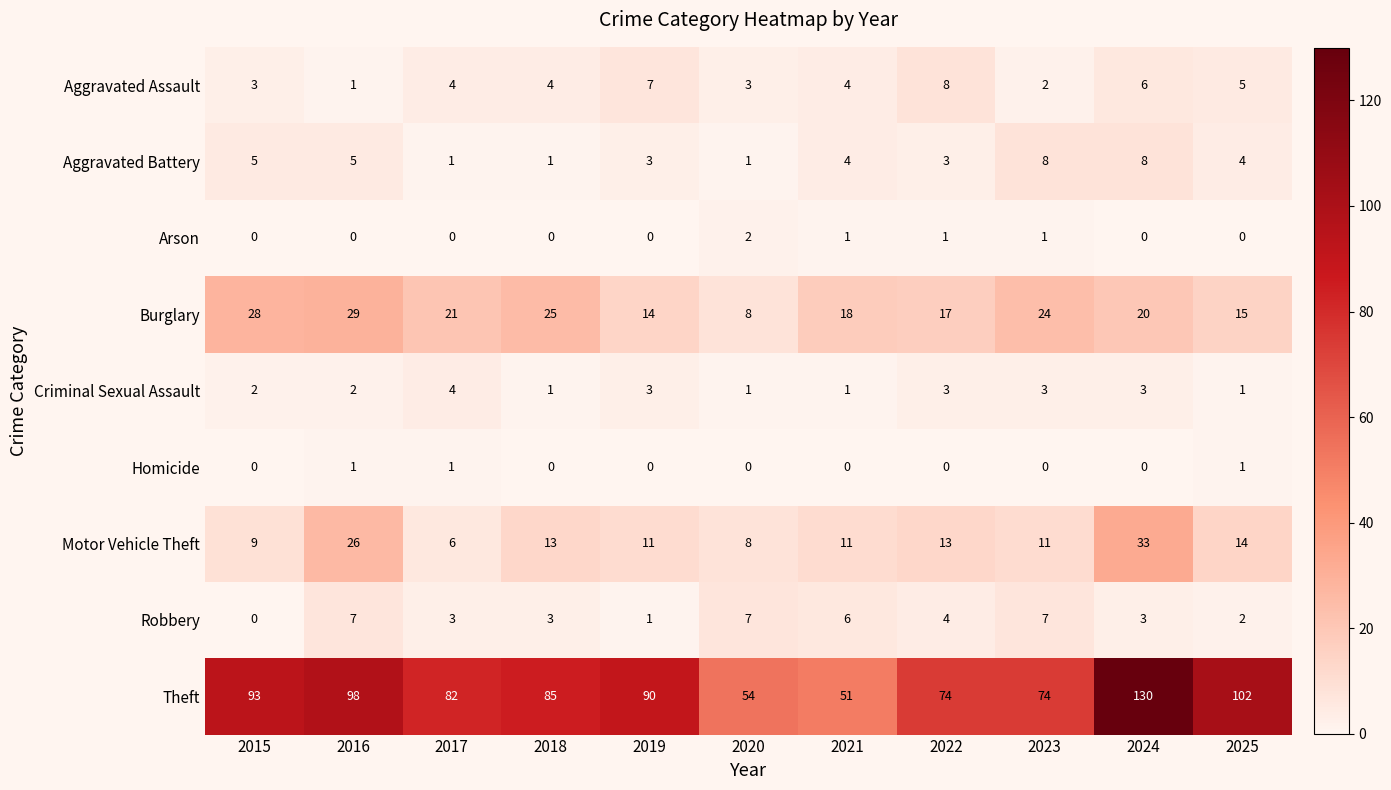

Which series has the largest total across all categories?

Theft